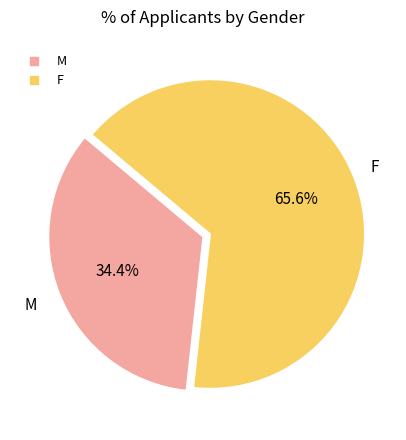

True or false: F accounts for 27% of the total.

False